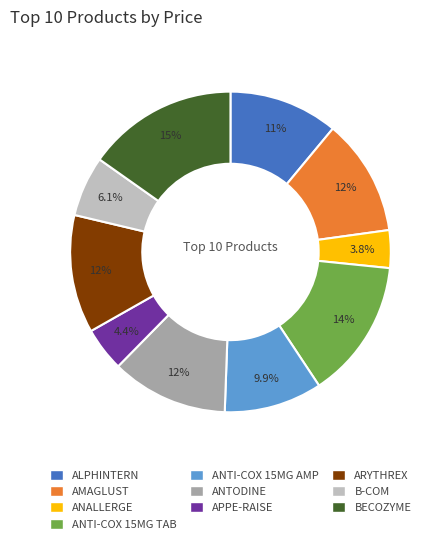

Is there any slice that represents more than half of the pie?

No